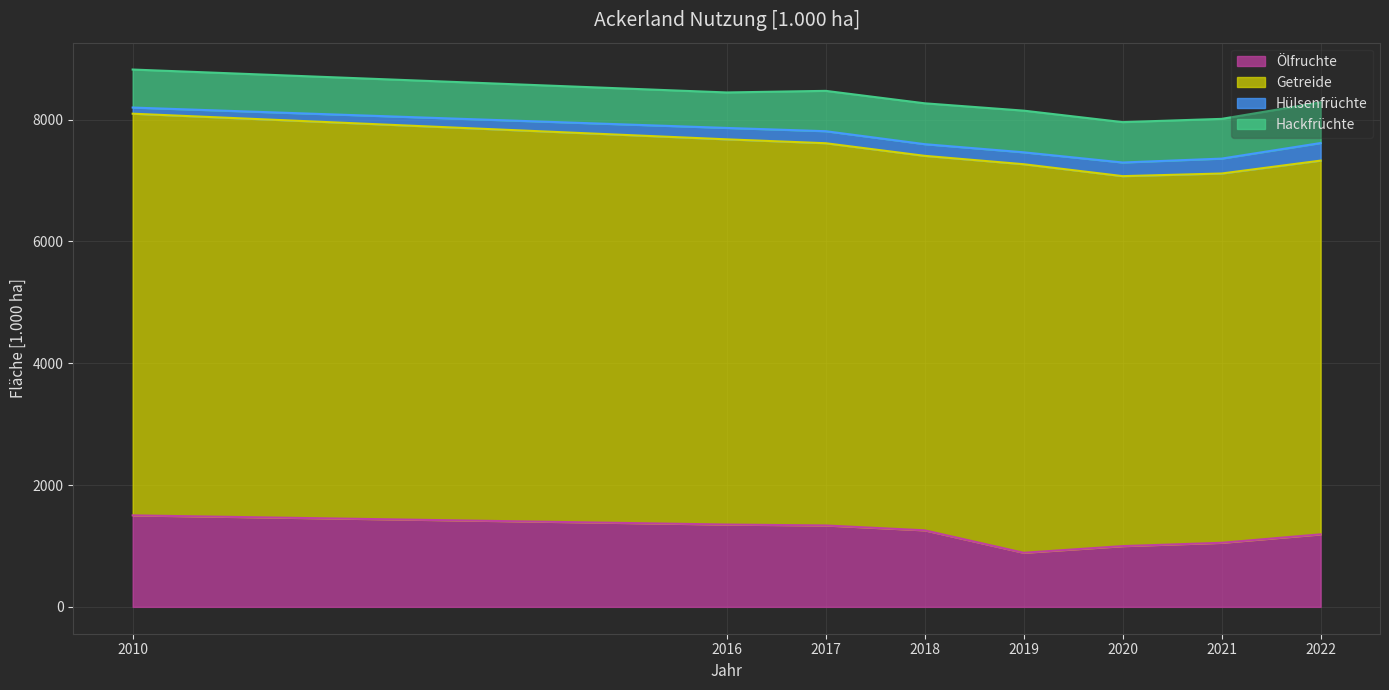

True or false: Ölfruchte and Hackfrüchte cross at least once.

False